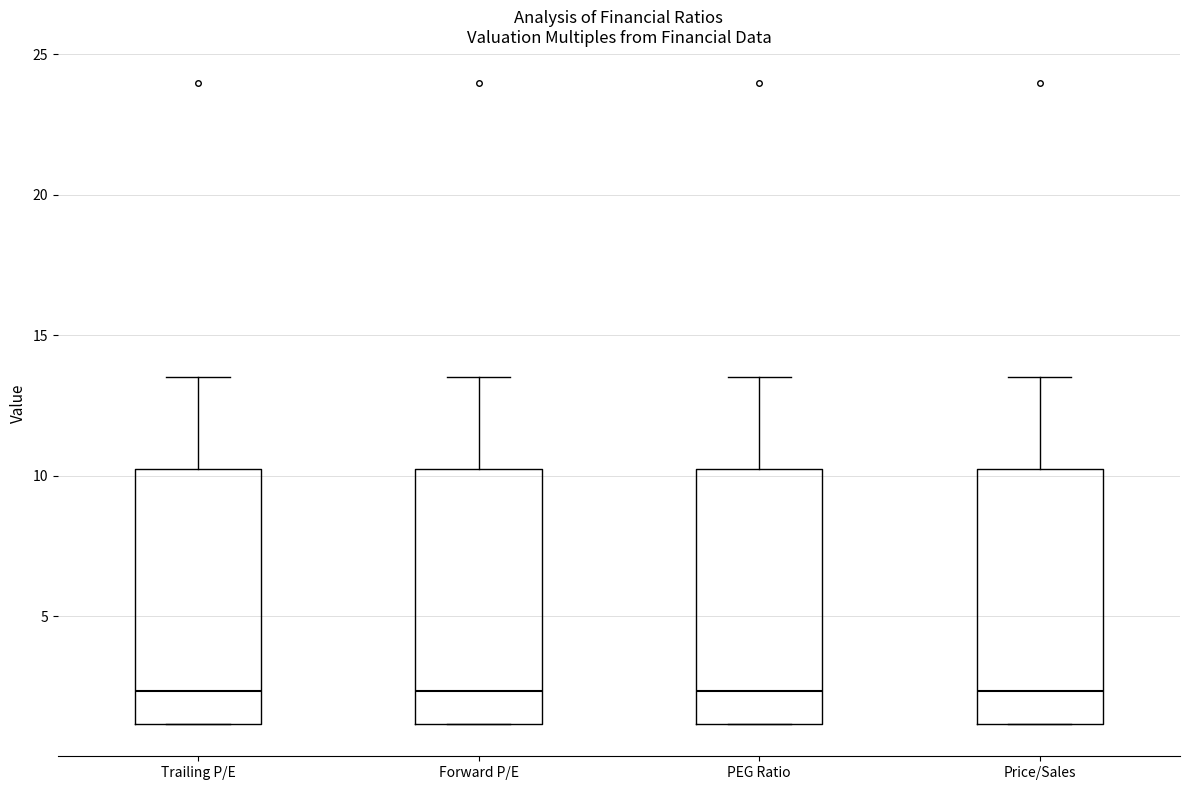

Reading left to right, transcribe this box plot: for each box, give where its median line is, the range the box spans, and where its two whiskers end, as read against the y-axis. The values are not printed on the chart, so give them approximately, as read against the axis.

Trailing P/E: median 2.5, box 1.0 to 10.0, whiskers 1.0 to 13.5
Forward P/E: median 2.5, box 1.0 to 10.0, whiskers 1.0 to 13.5
PEG Ratio: median 2.5, box 1.0 to 10.0, whiskers 1.0 to 13.5
Price/Sales: median 2.5, box 1.0 to 10.0, whiskers 1.0 to 13.5